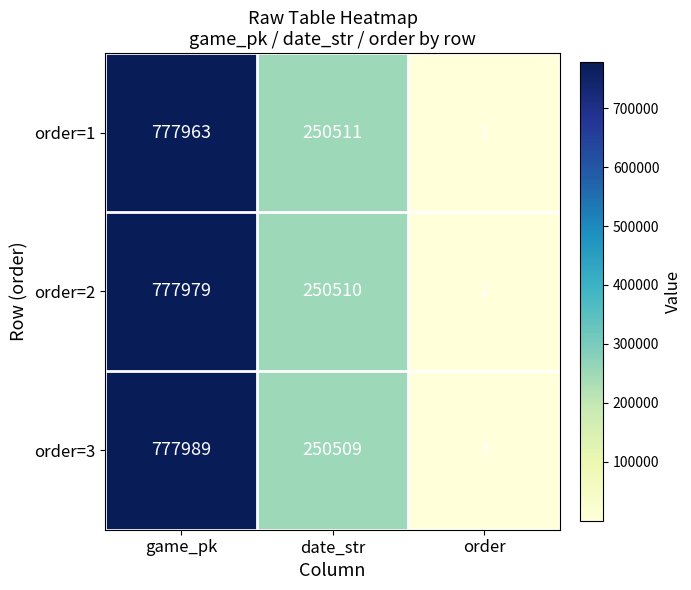

The value of order=3 at game_pk is 166986. True or false?

False